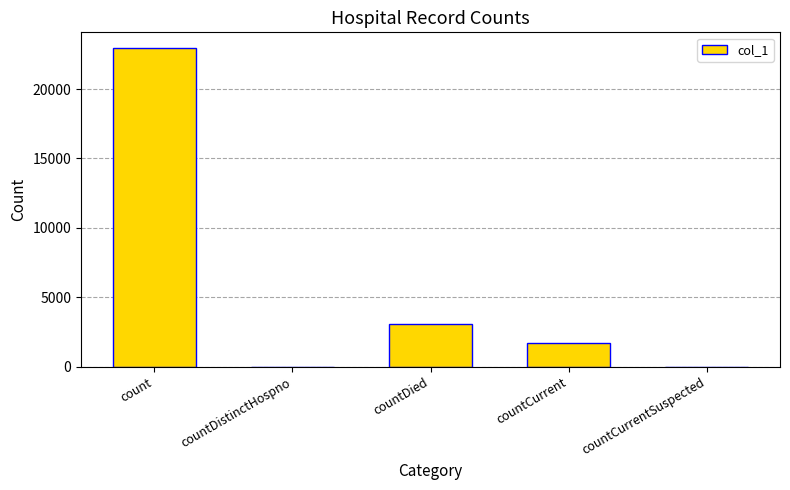

Reading right to left, extract all data points from this chart.

countCurrentSuspected=0	countCurrent=1685	countDied=3100	countDistinctHospno=0	count=22937